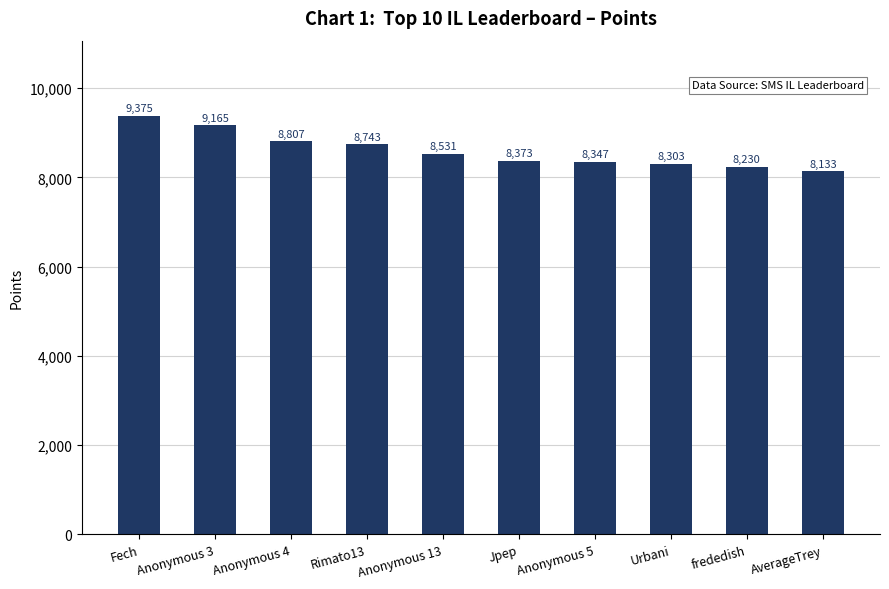

Is it true that the value at Anonymous 4 is 8807?

True